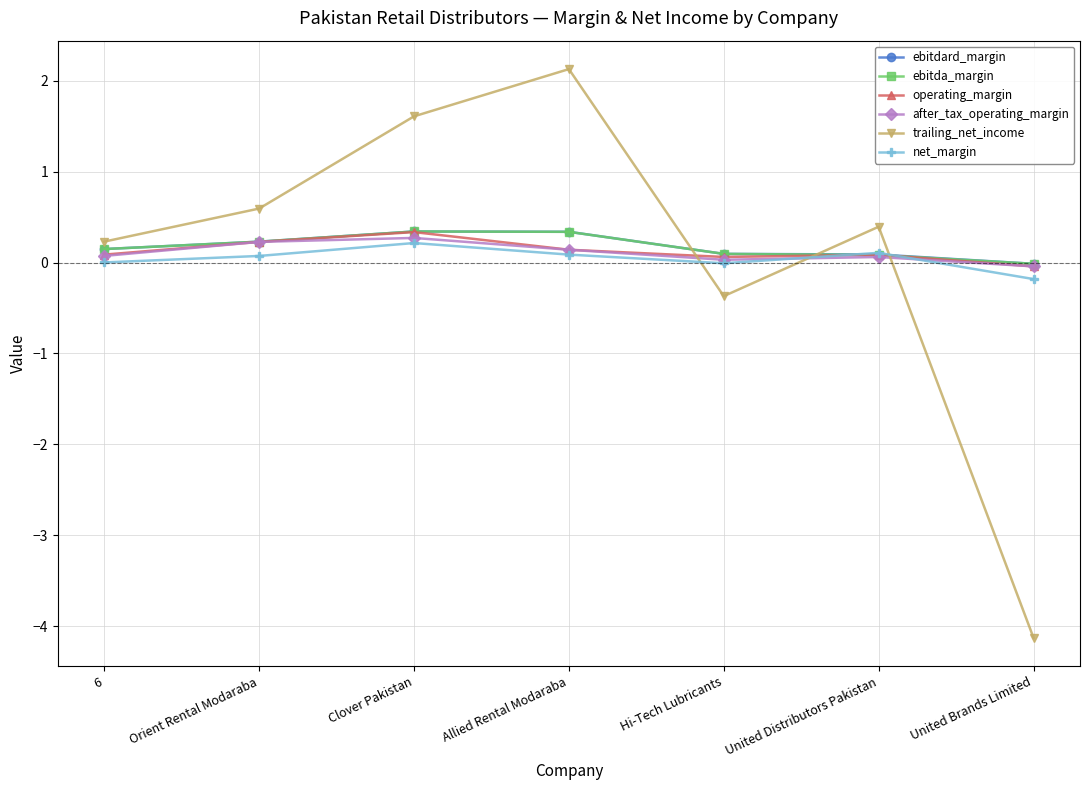

Is the value of ebitda_margin at Clover Pakistan greater than the value of operating_margin at United Brands Limited?

Yes